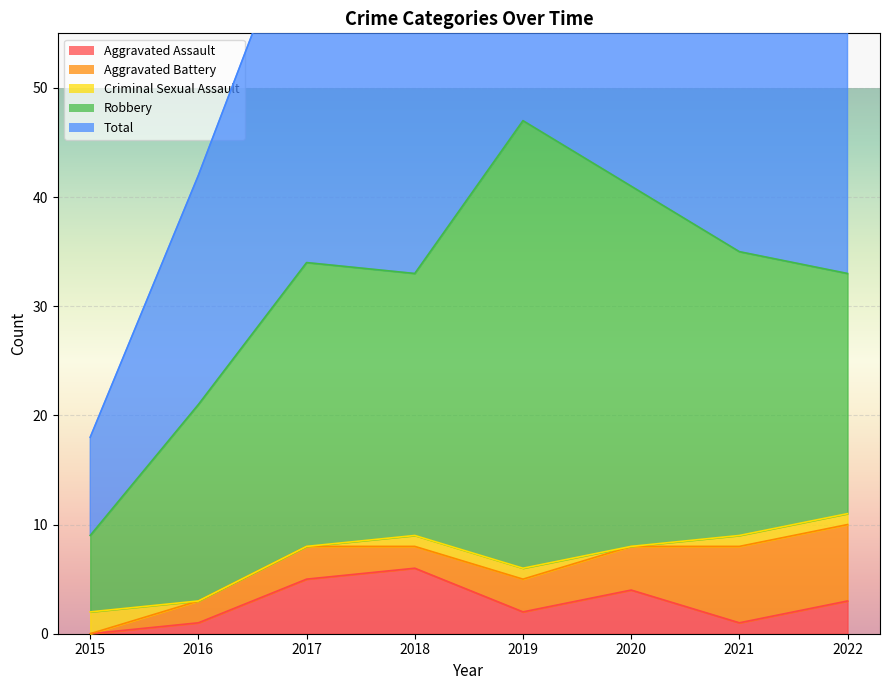

How many categories are shown in the chart?

8